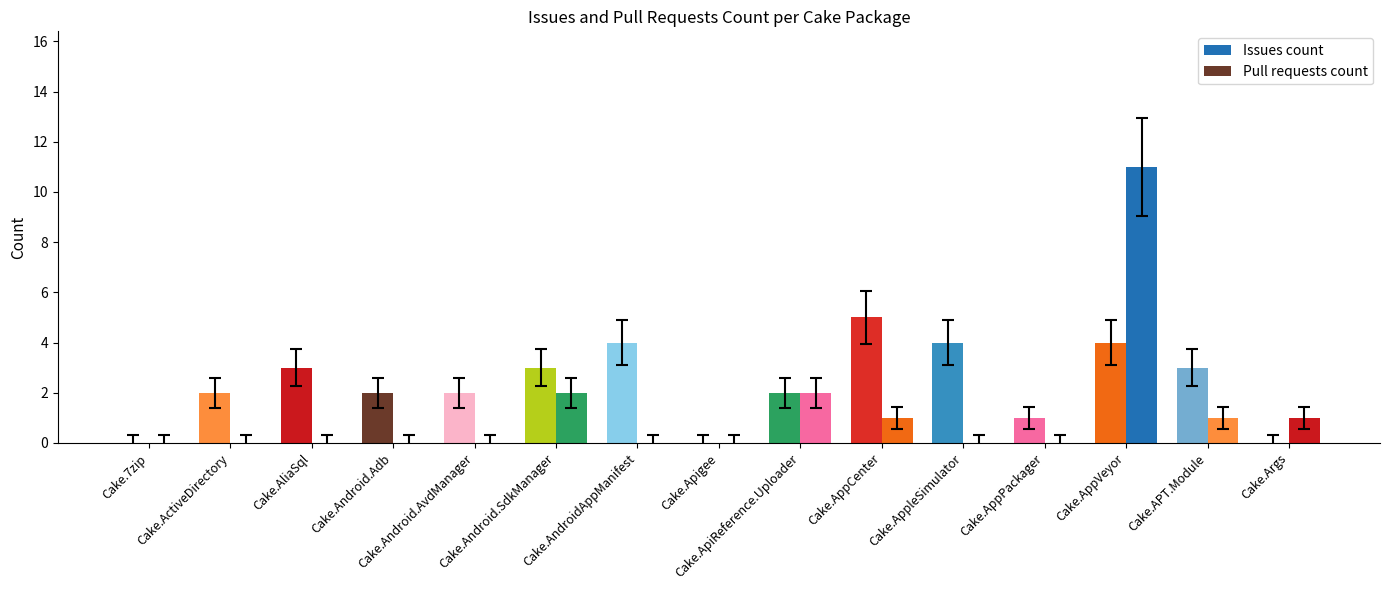

What is the greatest value displayed?

11